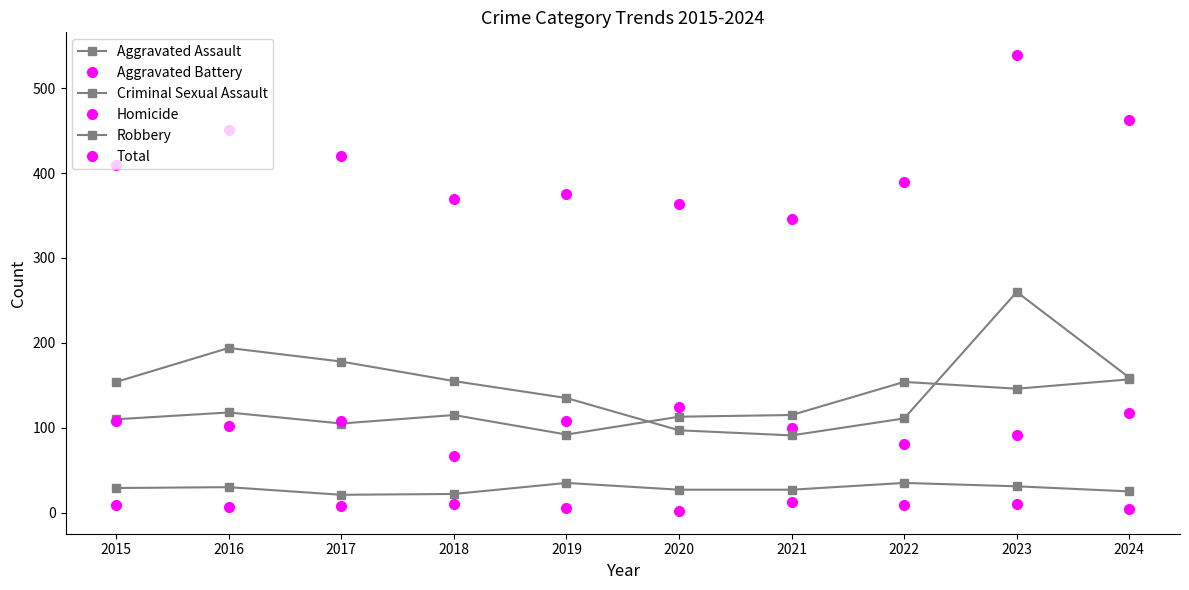

How many interior local valleys does the Total series have?

2